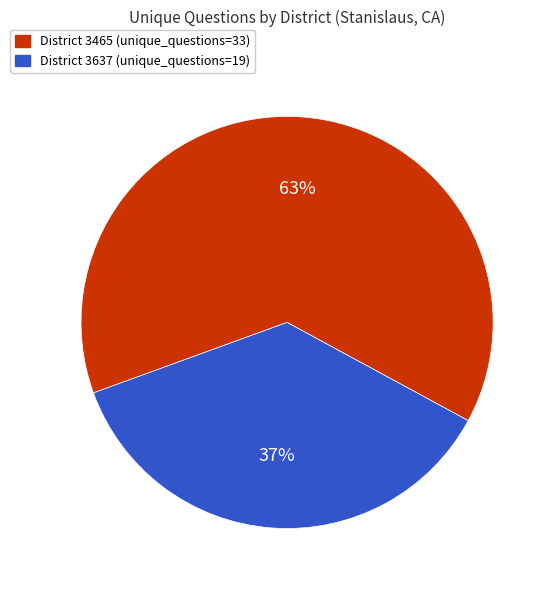

What is the ratio of the value at District 3637 (unique_questions=19) to the value at District 3465 (unique_questions=33)?

0.6